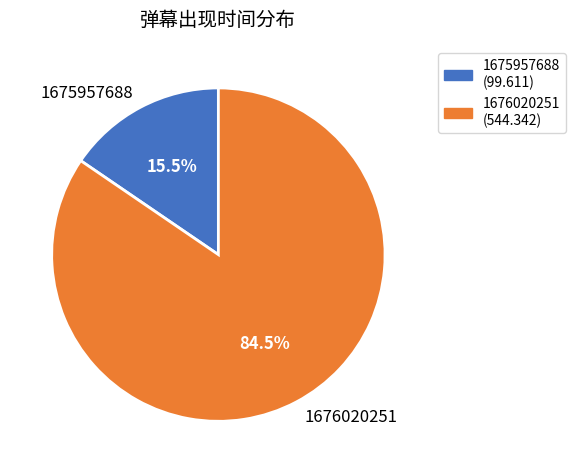

What is the smallest slice in the pie chart?

1675957688